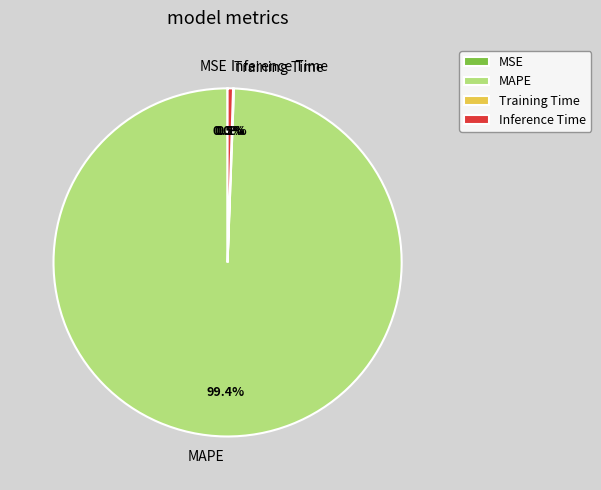

Which slice is the largest?

MAPE